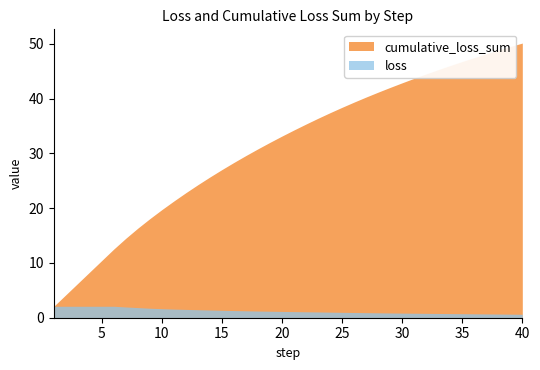

Reading left to right, transcribe all the data shown in this chart.

loss: 1=2.1	2=2.1	3=2.1	4=2.1	5=2.1	6=2.1	7=2.0	8=1.8	9=1.7	10=1.6	11=1.6	12=1.5	13=1.5	14=1.4	15=1.4	16=1.3	17=1.3	18=1.2	19=1.2	20=1.1	21=1.1	22=1.1	23=1.1	24=1.0	25=1.0	26=1.0	27=0.9	28=0.9	29=0.9	30=0.8	31=0.8	32=0.8	33=0.8	34=0.8	35=0.7	36=0.7	37=0.7	38=0.7	39=0.7	40=0.6
cumulative_loss_sum: 1=2.1	2=4.2	3=6.3	4=8.4	5=10.5	6=12.6	7=14.5	8=16.4	9=18.1	10=19.7	11=21.3	12=22.8	13=24.3	14=25.7	15=27.1	16=28.4	17=29.6	18=30.8	19=32.0	20=33.2	21=34.3	22=35.4	23=36.4	24=37.4	25=38.4	26=39.4	27=40.3	28=41.2	29=42.1	30=42.9	31=43.7	32=44.5	33=45.3	34=46.0	35=46.8	36=47.5	37=48.2	38=48.9	39=49.5	40=50.1